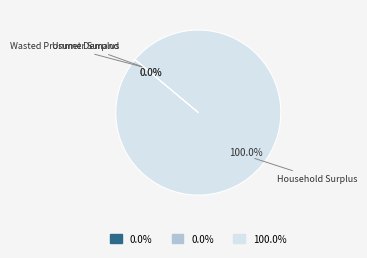

Is there a majority slice in this chart?

Yes